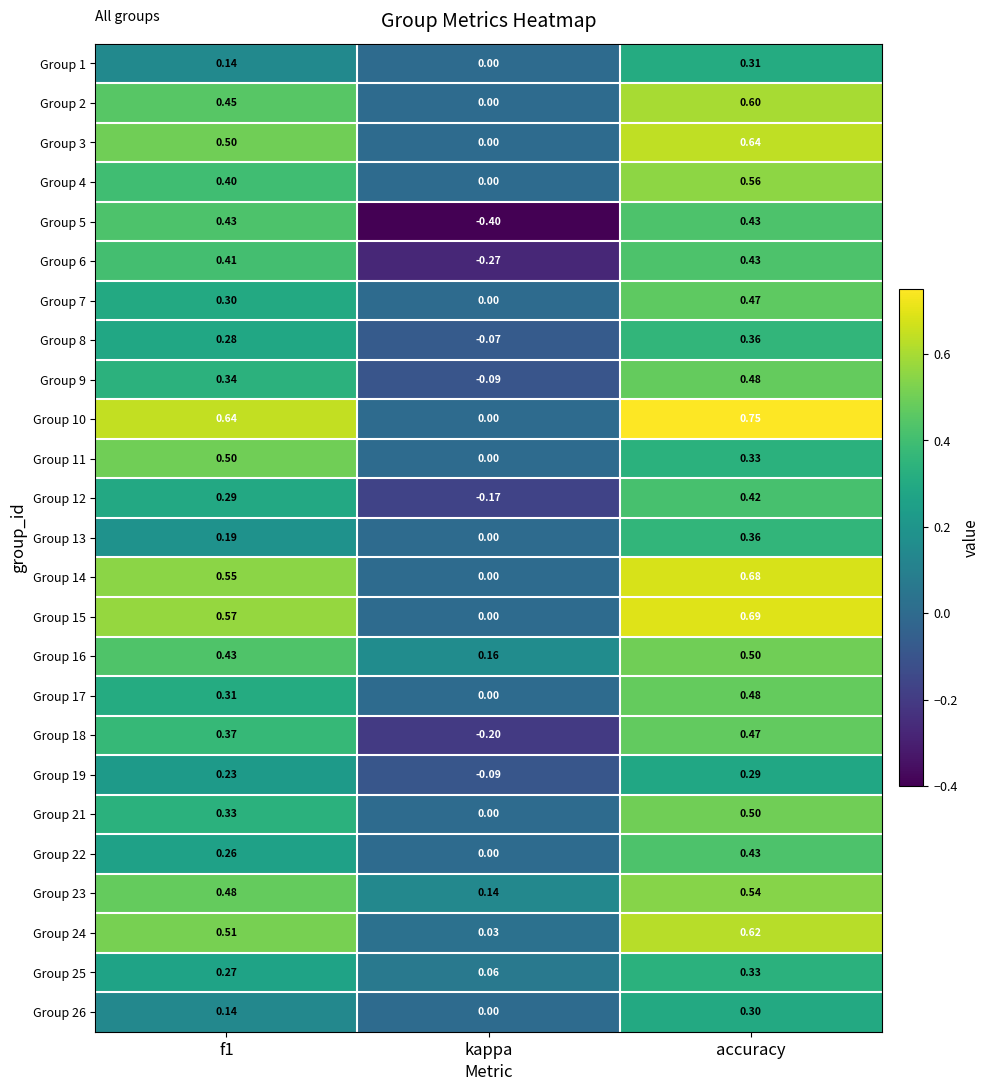

At which label is Group 11 closest to 0?

kappa